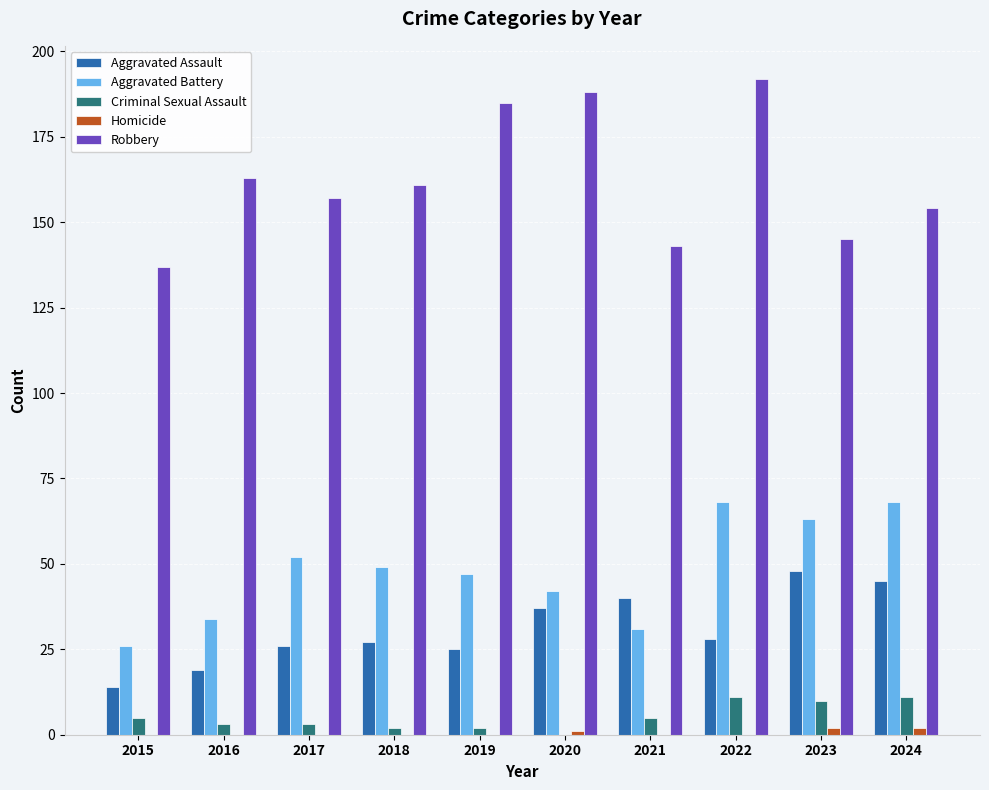

Between 2021 and 2022, which series saw the biggest shift?

Robbery